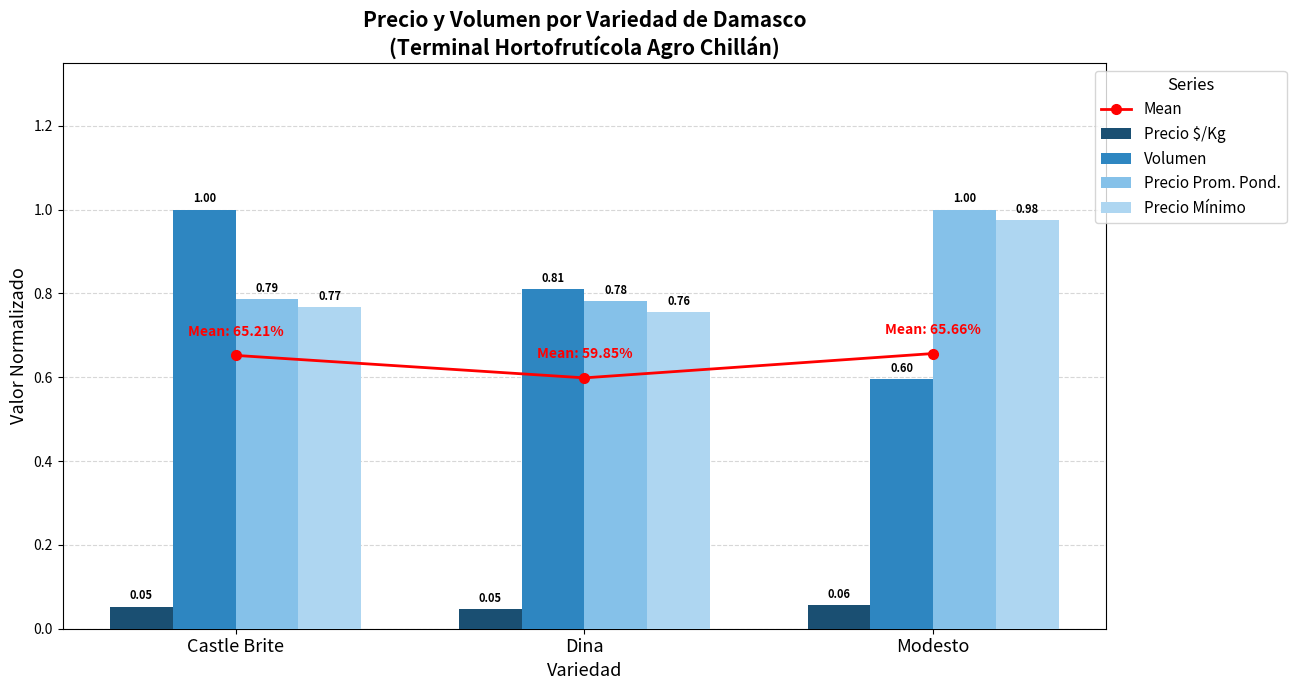

The Precio Prom. Pond. series shows 0.4 at Dina. True or false?

False